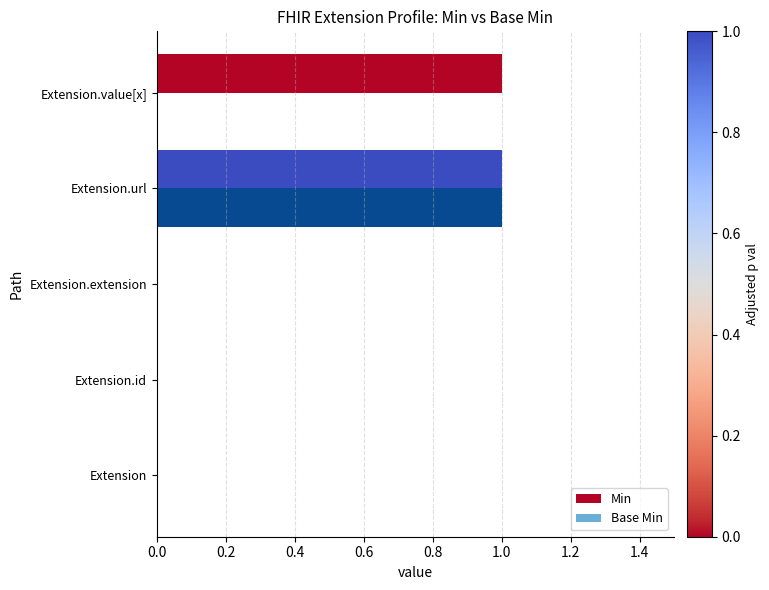

Is the value of Base Min at Extension.url greater than the value of Min at Extension.extension?

Yes